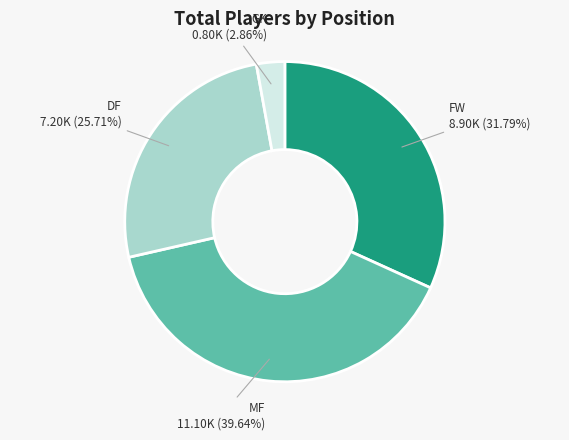

Is there any slice that represents more than half of the pie?

No